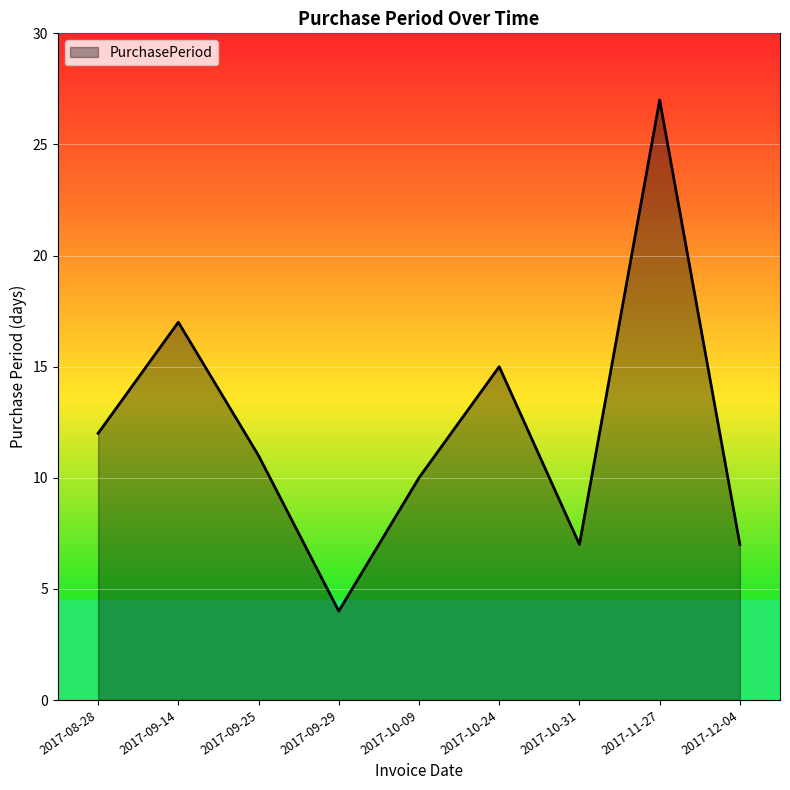

True or false: the data shows 12 at 2017-08-28.

True